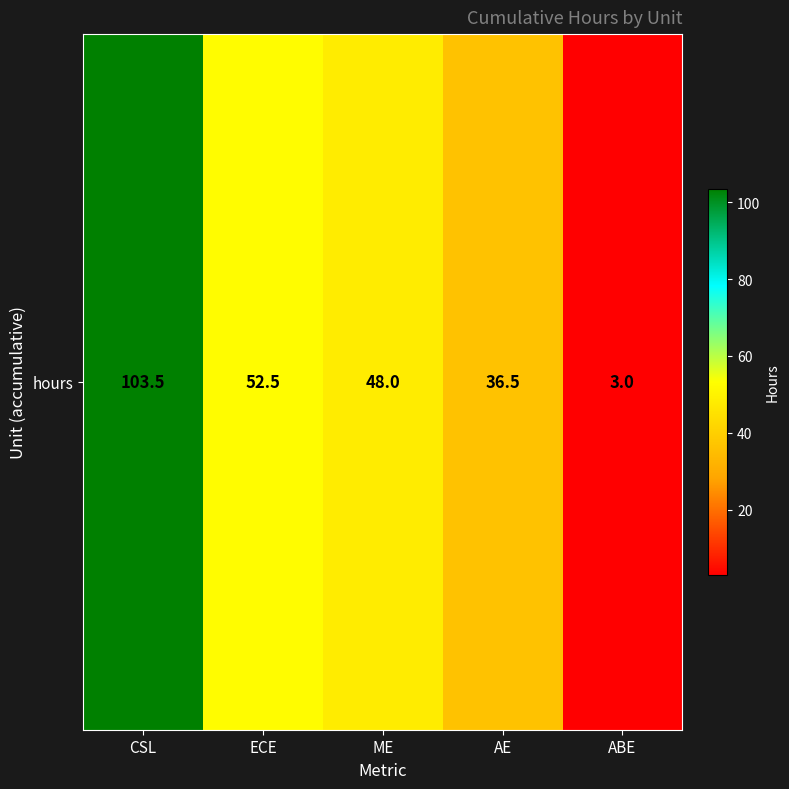

What is the difference between the values at CSL and AE?

67.0